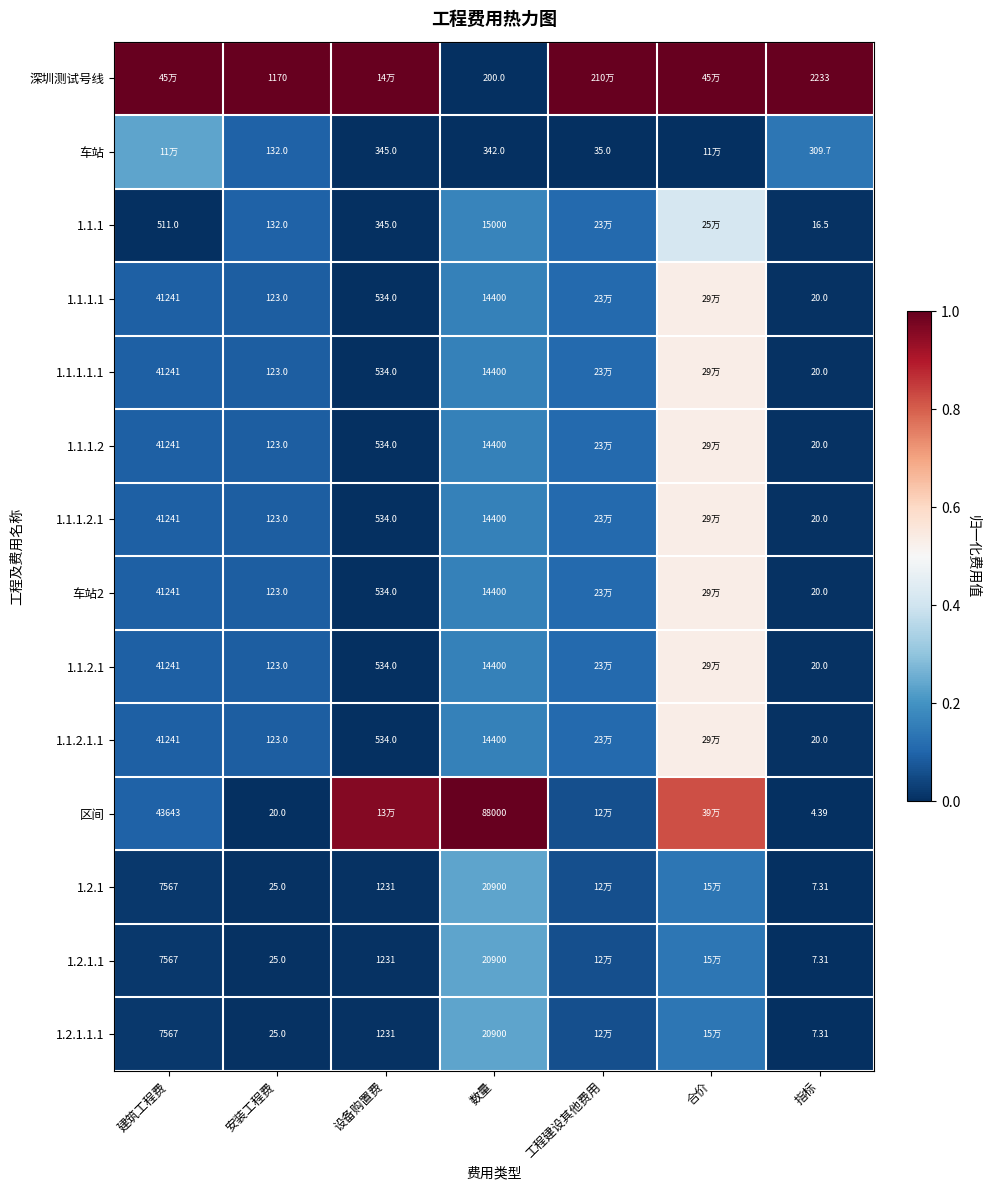

Which series changed the most between 安装工程费 and 数量?

区间